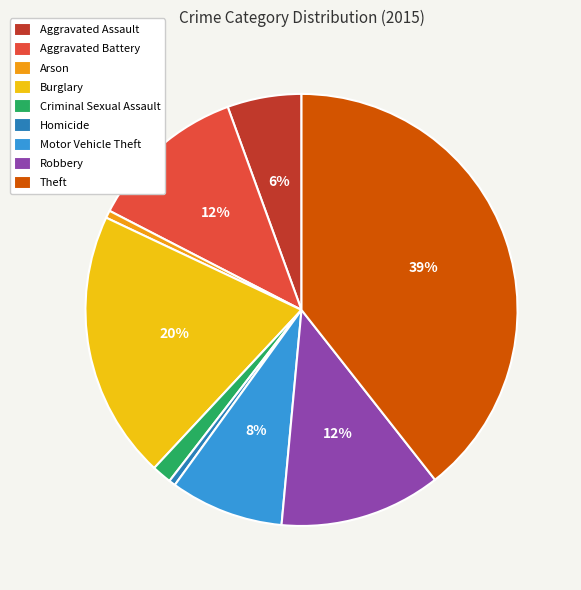

Is the sum of Criminal Sexual Assault and Robbery greater than half?

No